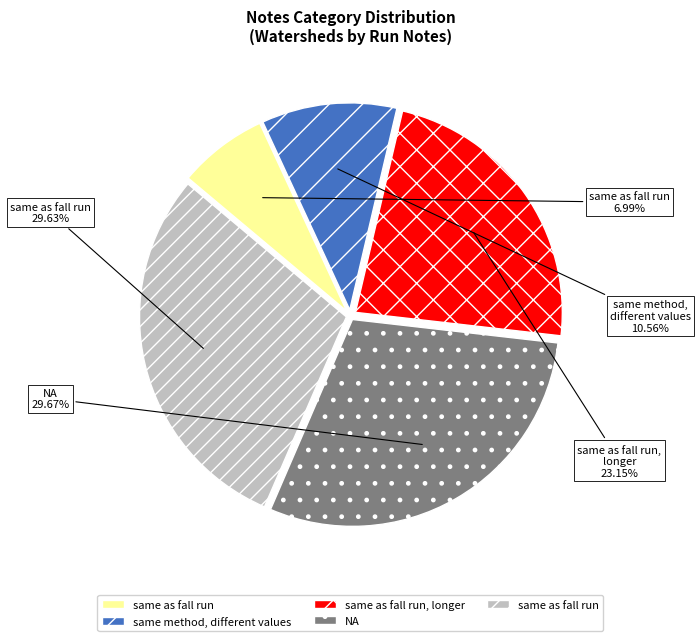

Is there a majority slice in this chart?

No